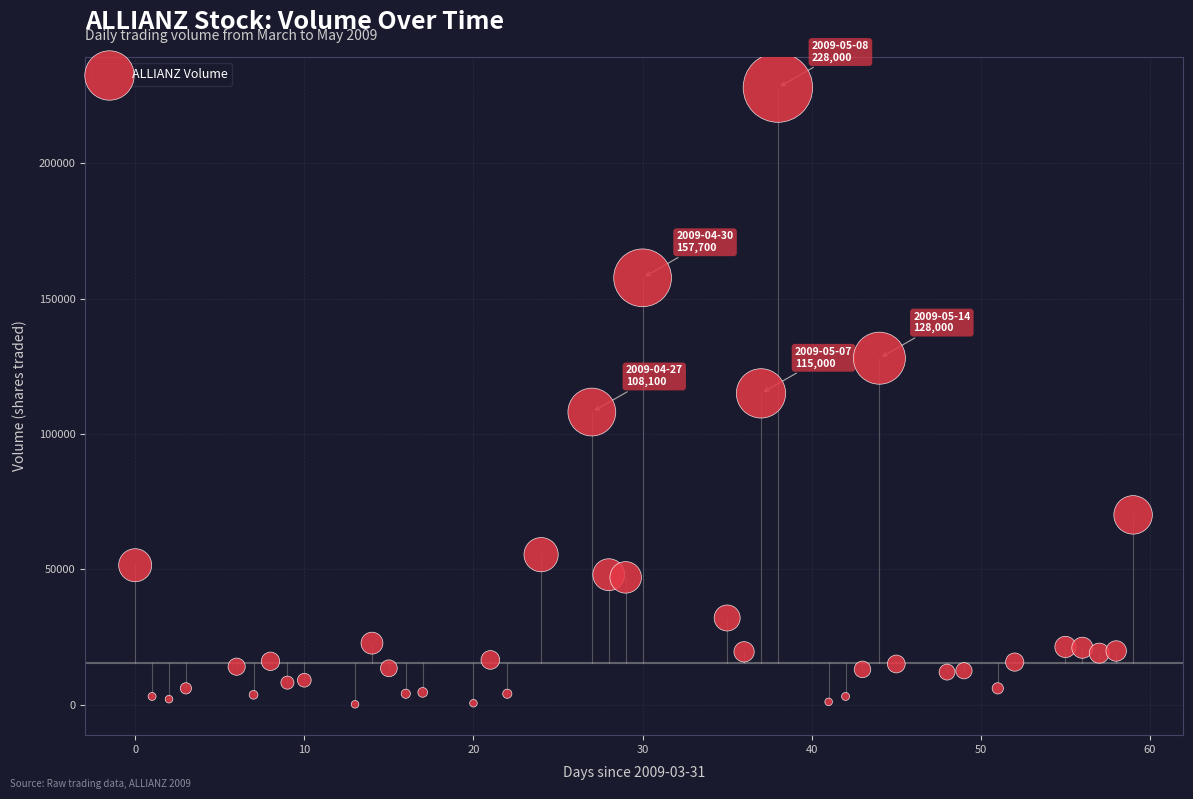

What is the range of X values (max minus min)?

59